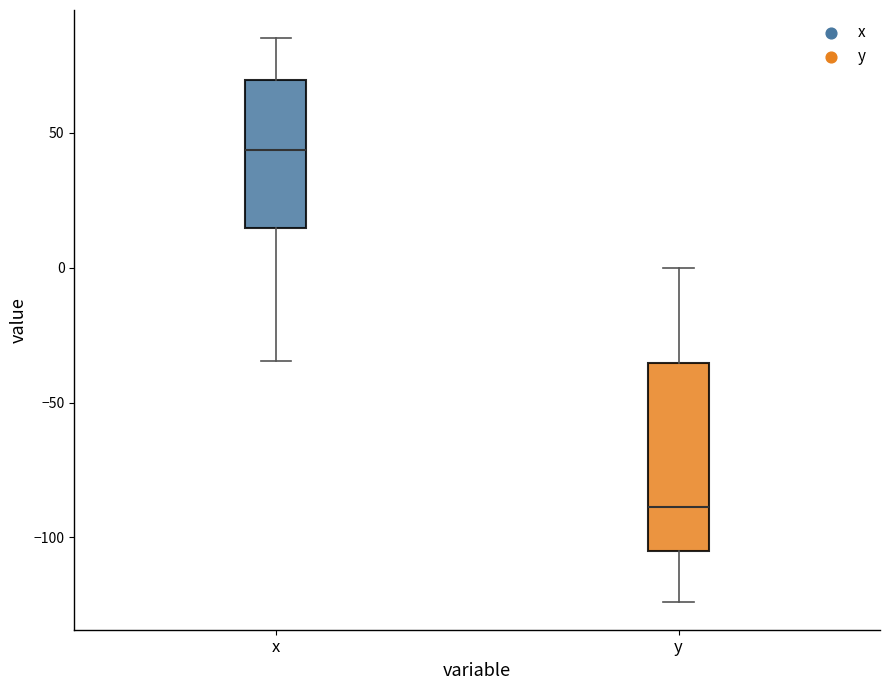

Where does the upper whisker of the box for x end on the y-axis? The values are not printed on the chart, so give them approximately, as read against the axis.

85